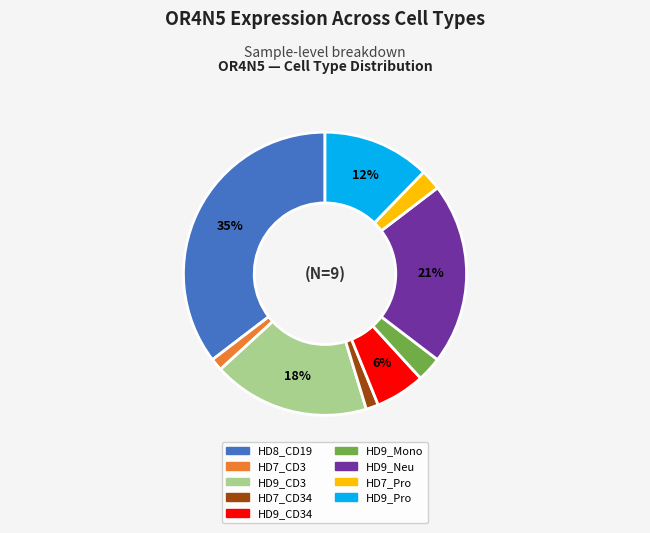

Is there any slice that represents more than half of the pie?

No